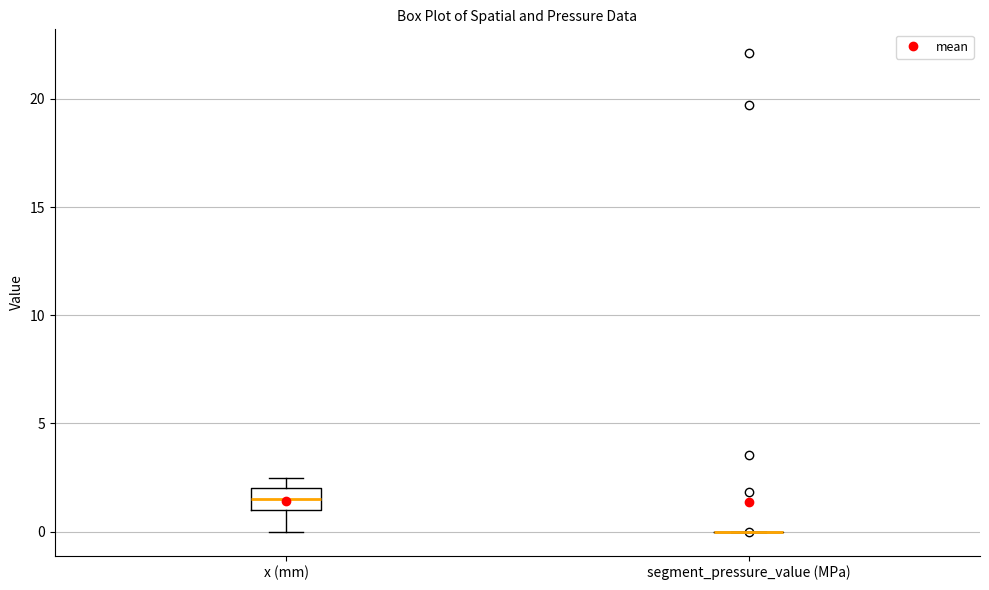

Reading left to right, transcribe this box plot: for each box, give where its median line is, the range the box spans, and where its two whiskers end, as read against the y-axis. The values are not printed on the chart, so give them approximately, as read against the axis.

x (mm): median 1.5, box 1.0 to 2.0, whiskers 0.0 to 2.5
segment_pressure_value (MPa): box collapsed to a line at 0.0, whiskers 0.0 to 0.0